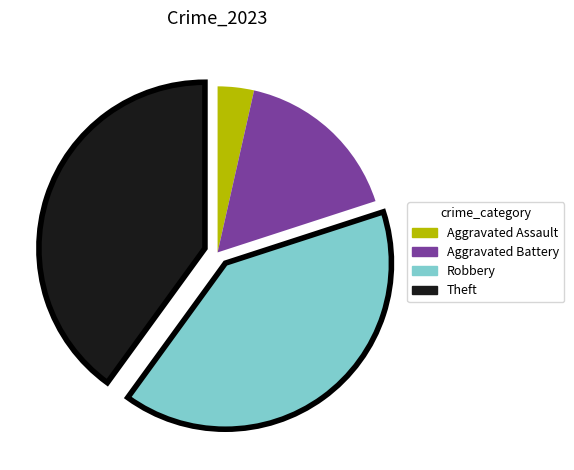

How many slices are in this pie chart?

4